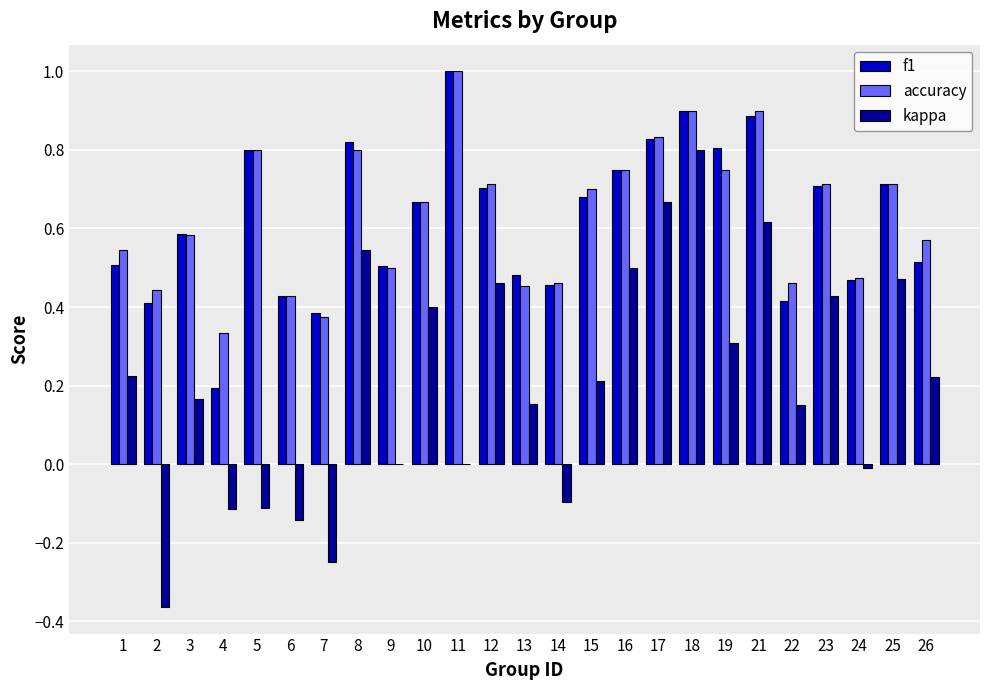

What is the sum of all kappa values?

5.2